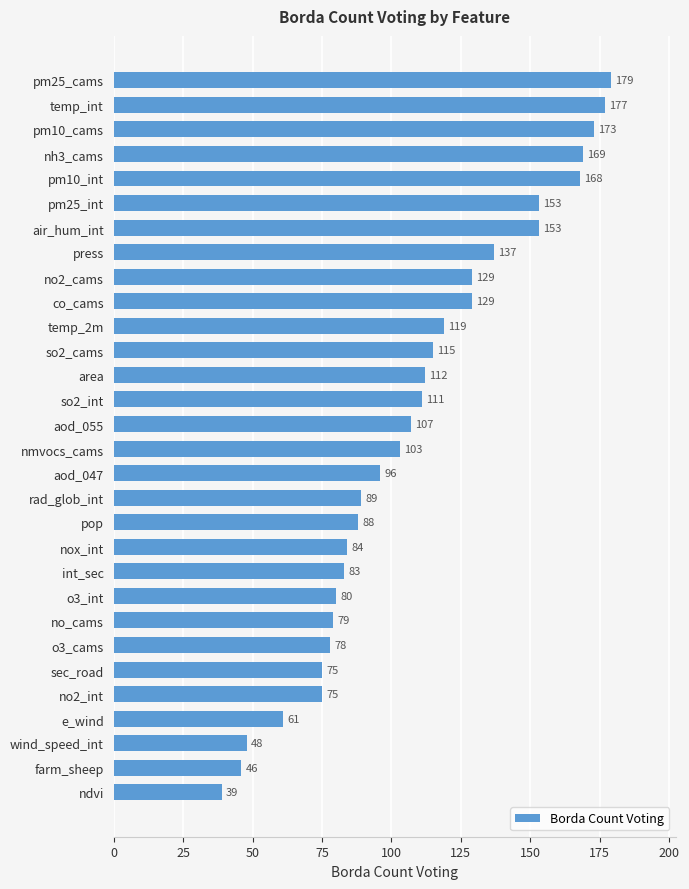

Which has a higher value, nox_int or wind_speed_int?

nox_int